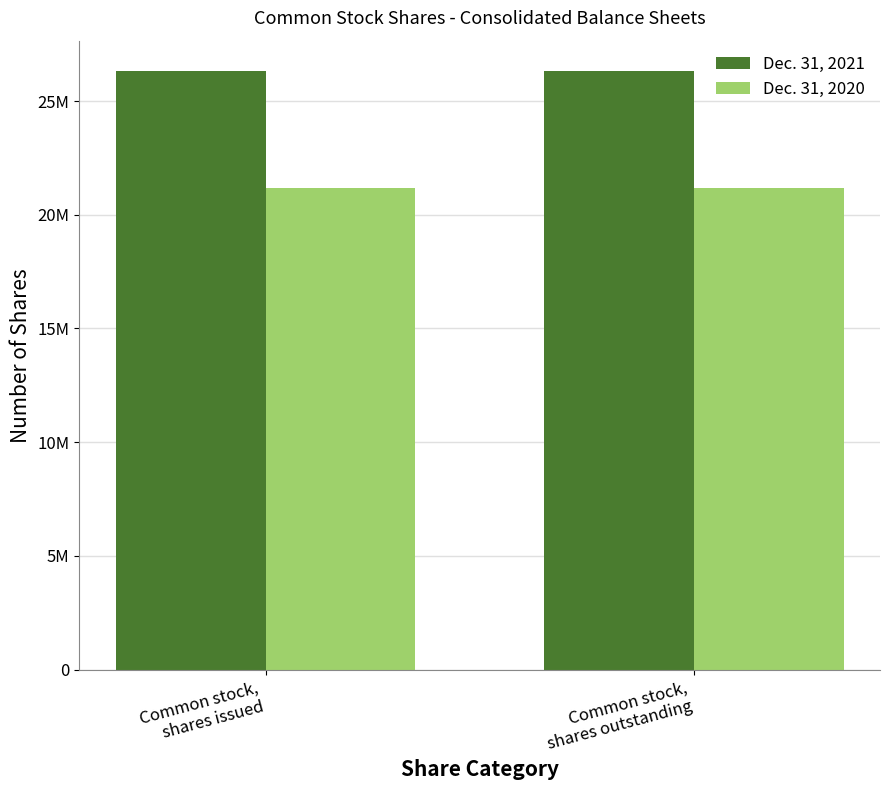

The value of Dec. 31, 2021 at Common stock,
shares outstanding is 26335418. True or false?

True